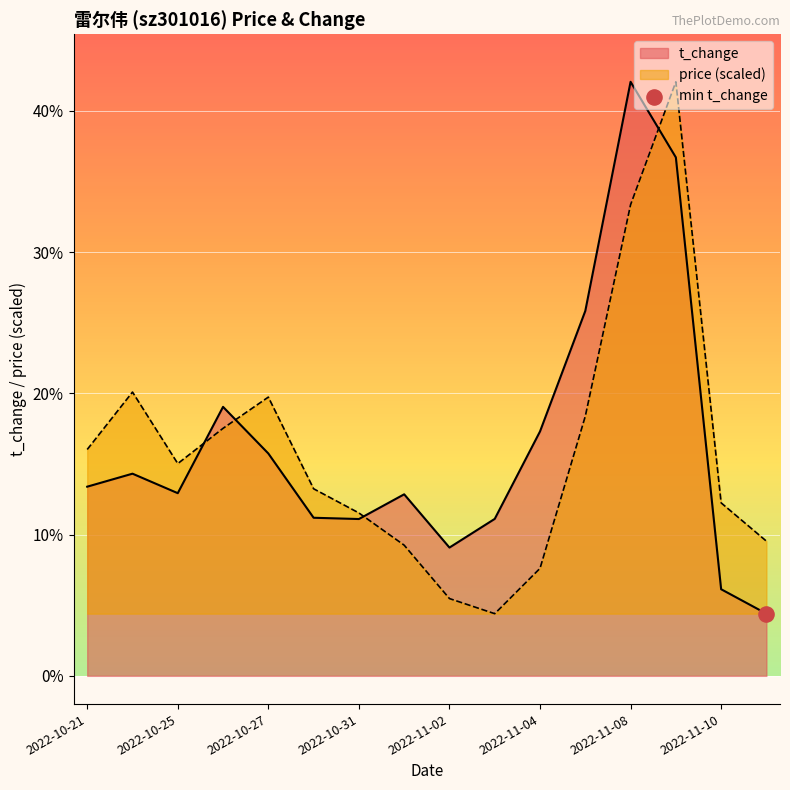

What are all the series names shown in the legend?

price, t_change